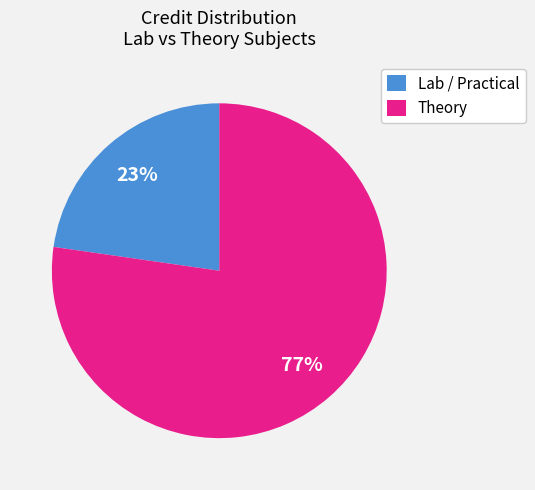

To the nearest percent, what is the average slice percentage?

50%